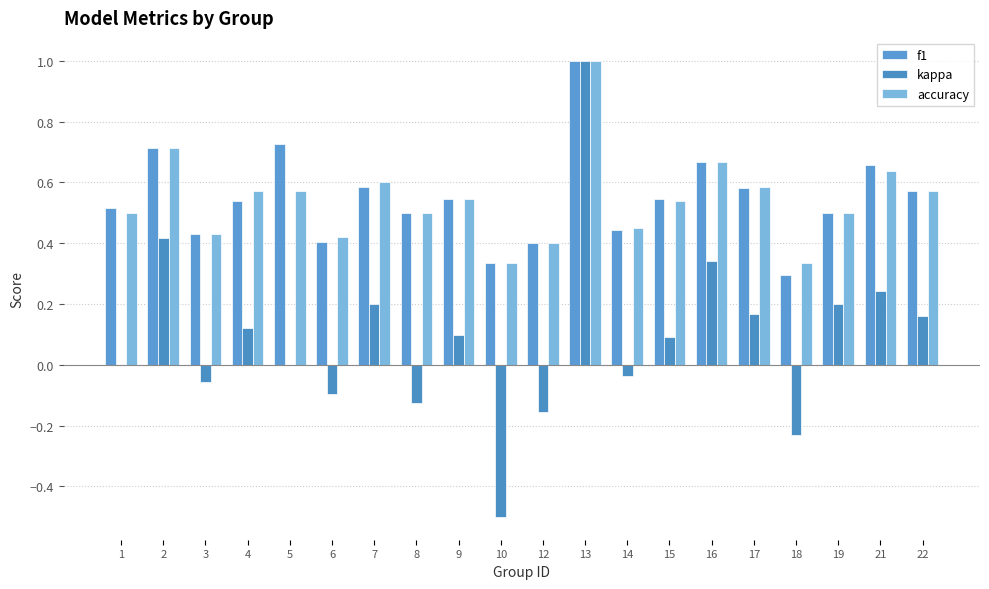

What is the value of the kappa bar at the 7th from the left?

0.2